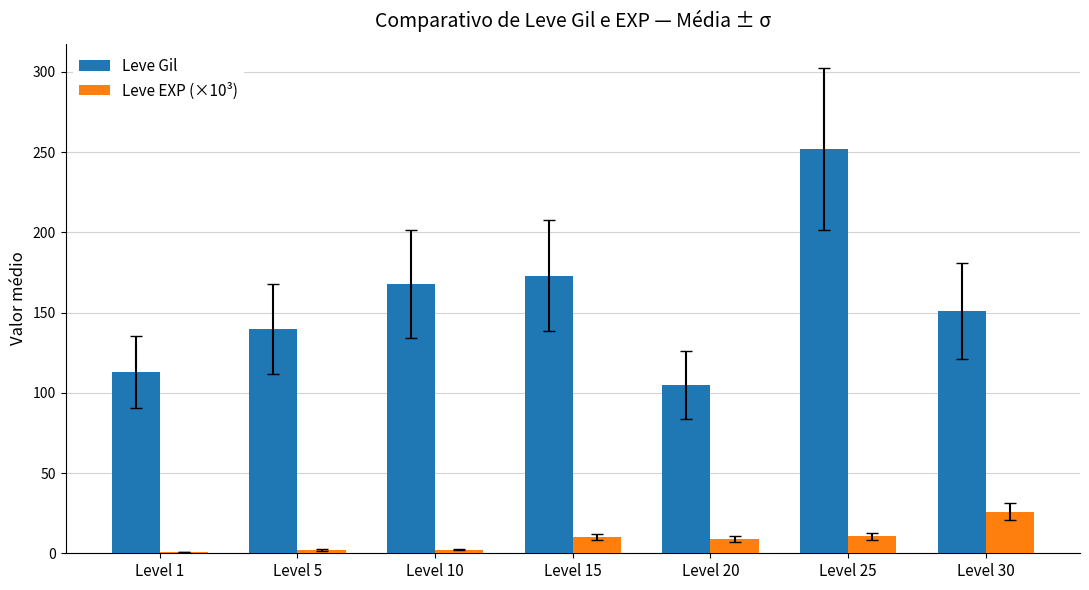

What is the greatest value displayed?

252.0